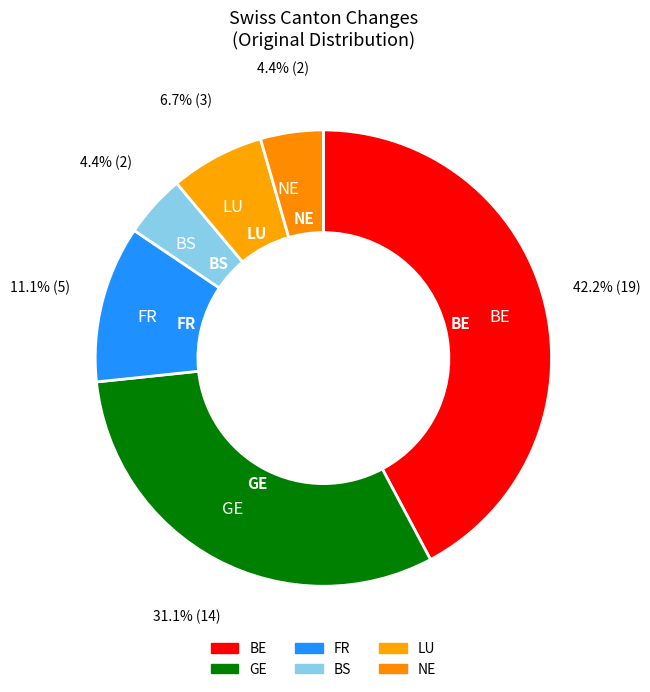

What portion of the pie excludes GE?

68.9%